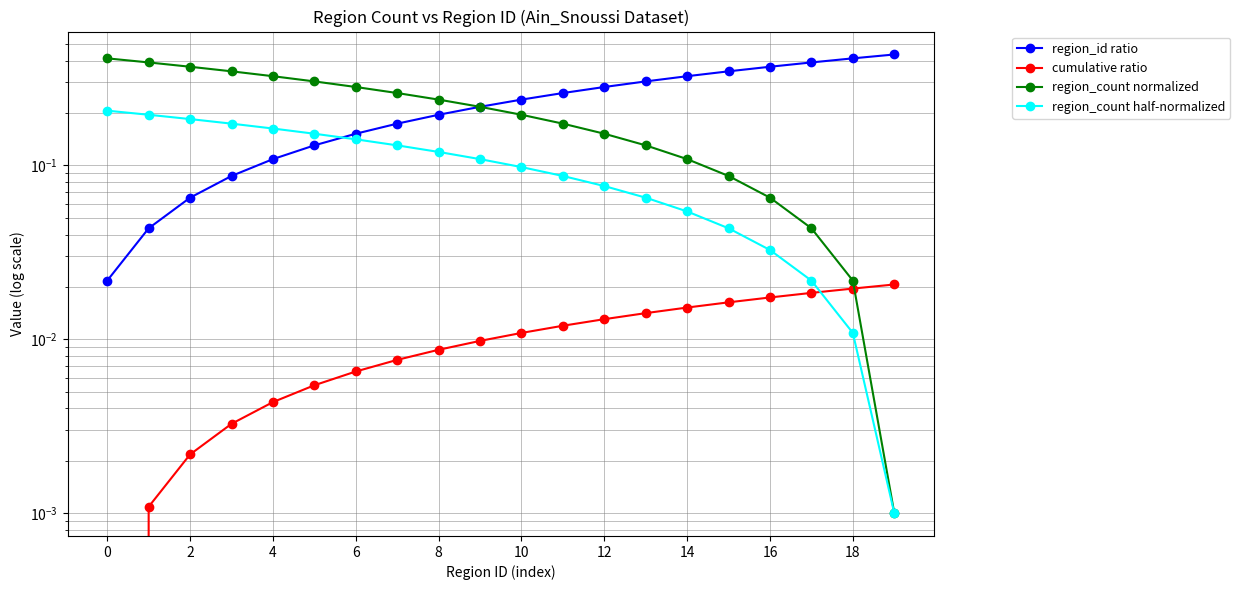

What is the highest value of the region_count half-normalized series?

0.2